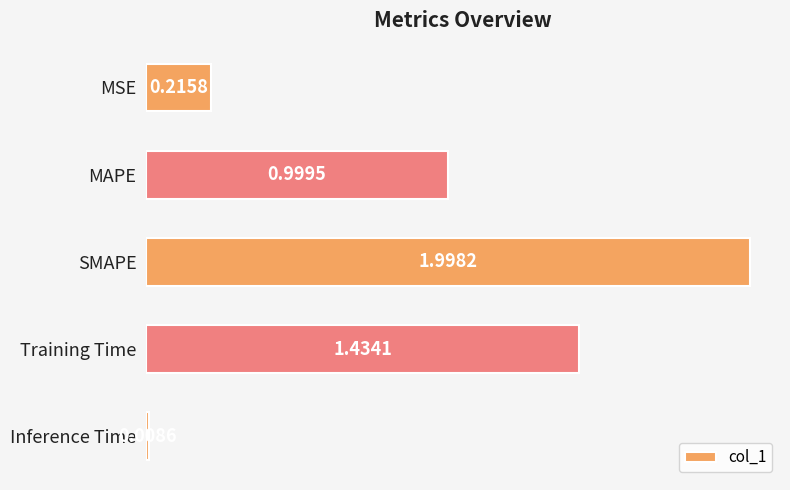

Rank the categories by value from highest to lowest.

SMAPE, Training Time, MAPE, MSE, Inference Time